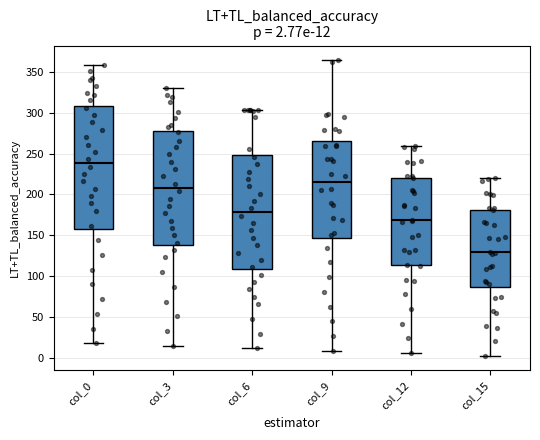

Which box is the tallest, from its lower edge to its upper edge?

col_0